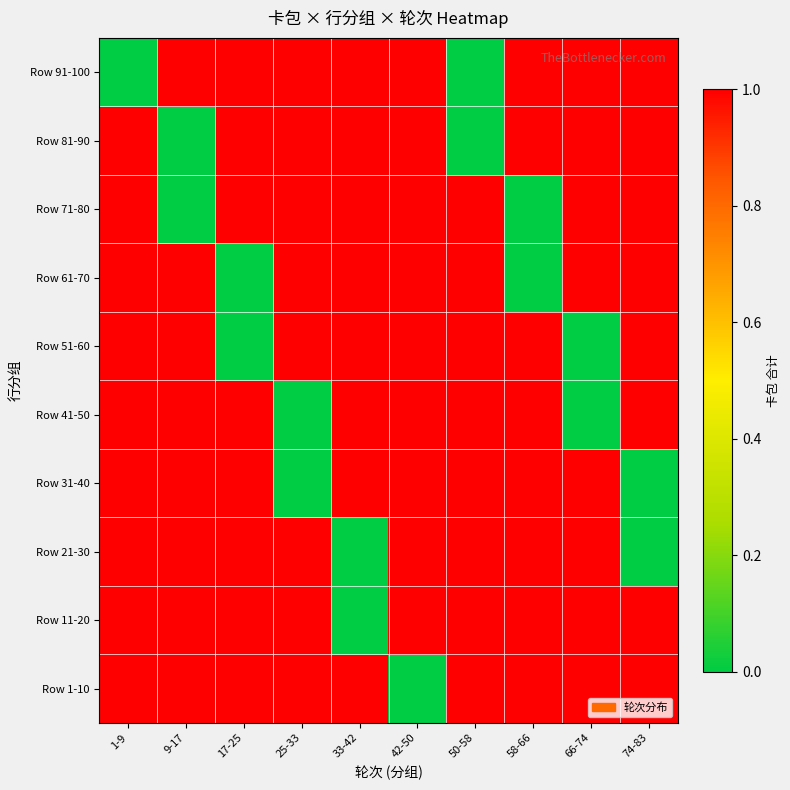

Rank the series by their maximum value, from highest to lowest.

Row 1-10, Row 11-20, Row 21-30, Row 31-40, Row 41-50, Row 51-60, Row 61-70, Row 71-80, Row 81-90, Row 91-100